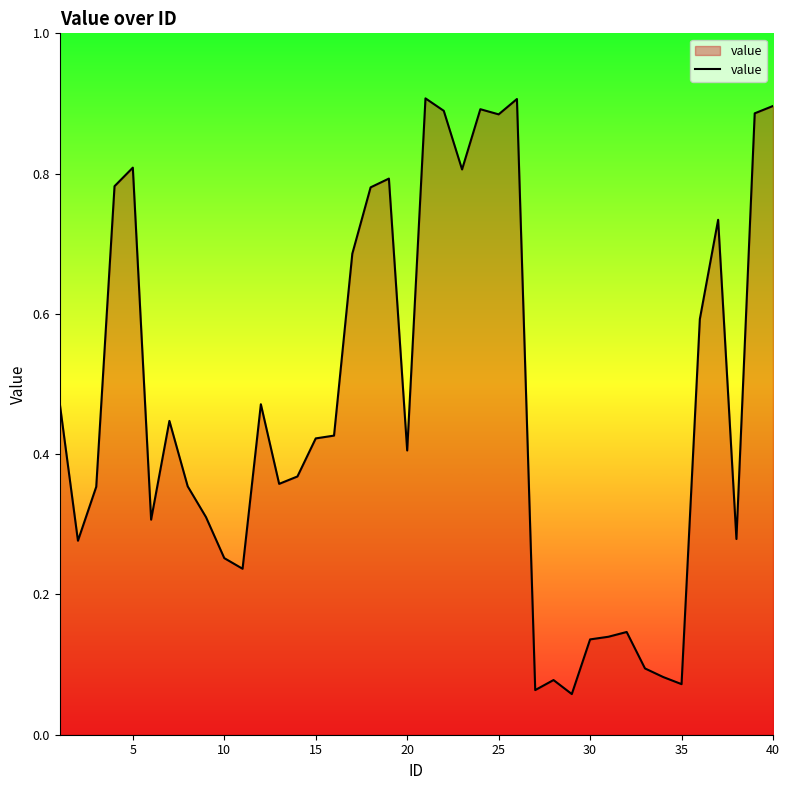

Does the chart have visible grid lines?

No